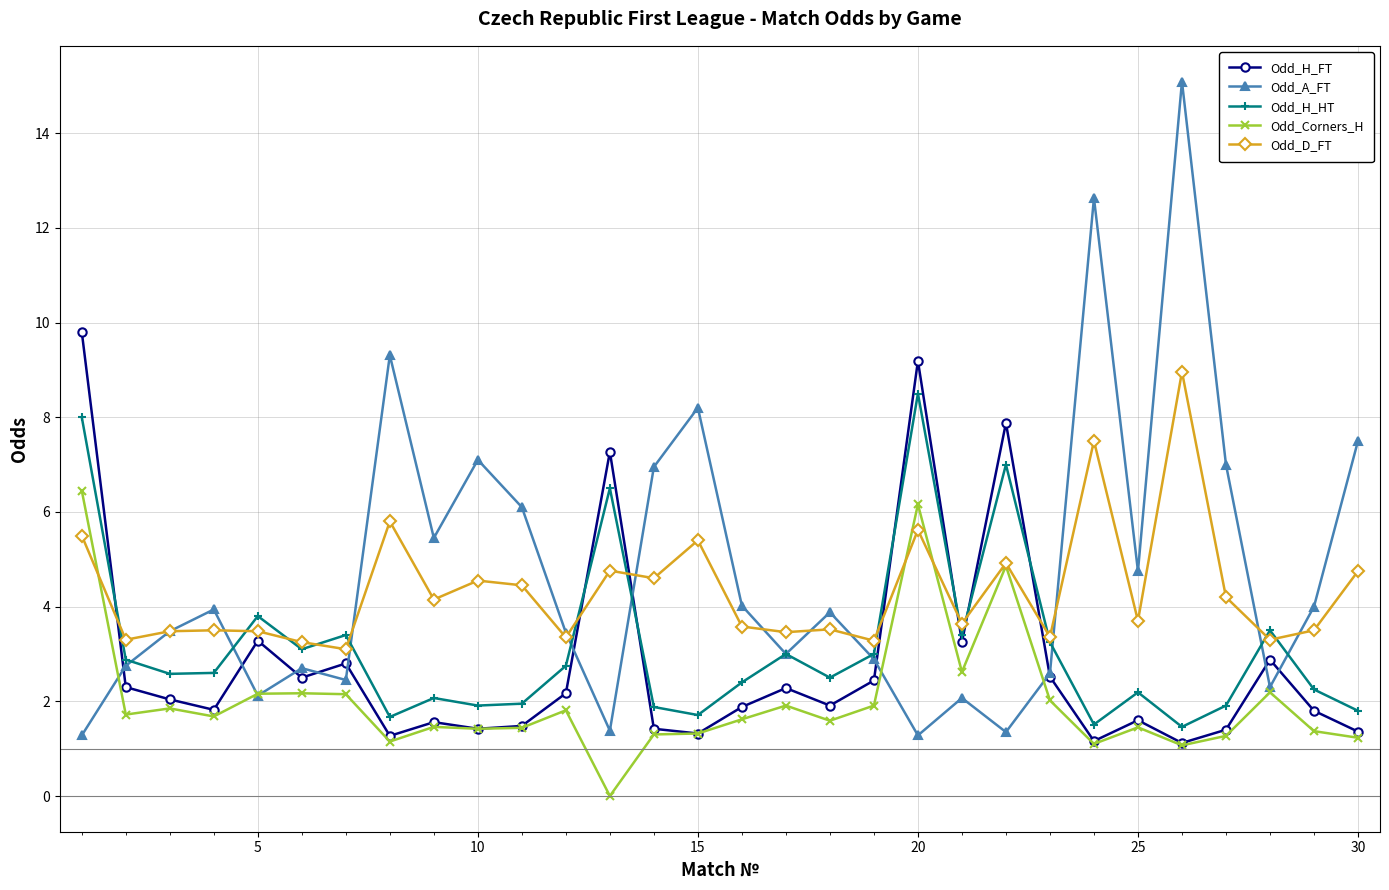

True or false: Odd_H_HT has more than 1 interior local peaks.

True